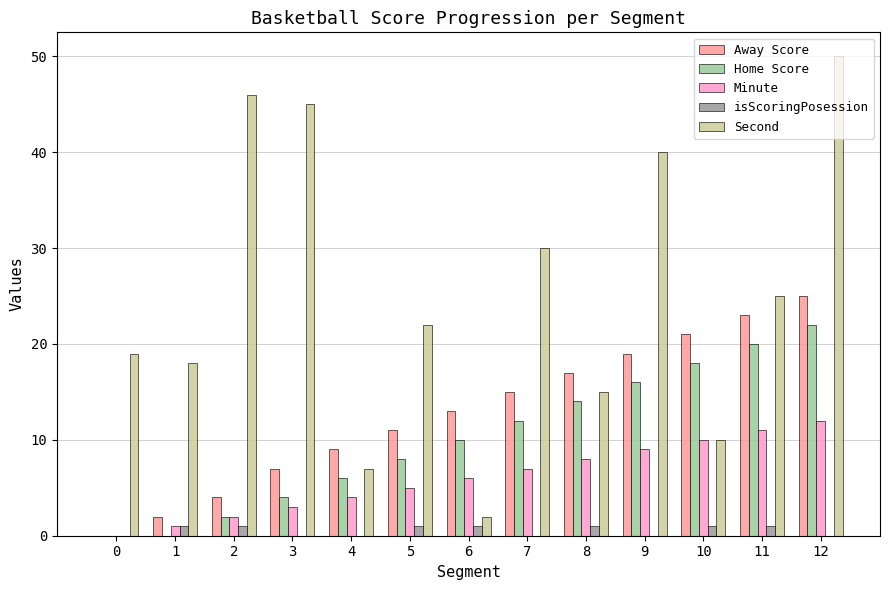

How many distinct data groups are displayed?

5